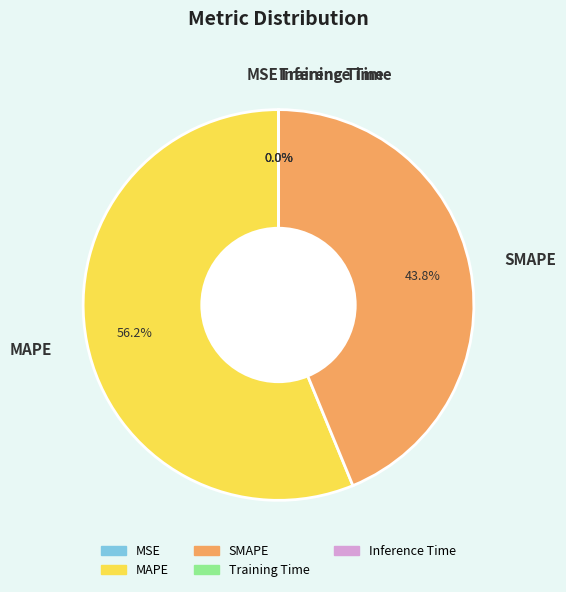

Combined, do MAPE and SMAPE account for over 50%?

Yes